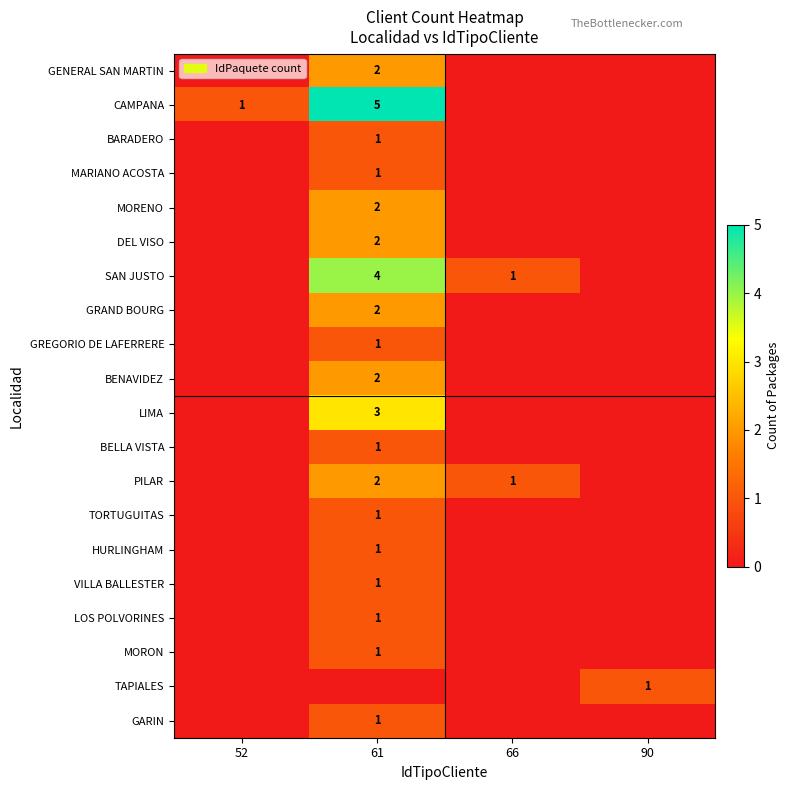

The value of BELLA VISTA at 61 is 2. True or false?

False